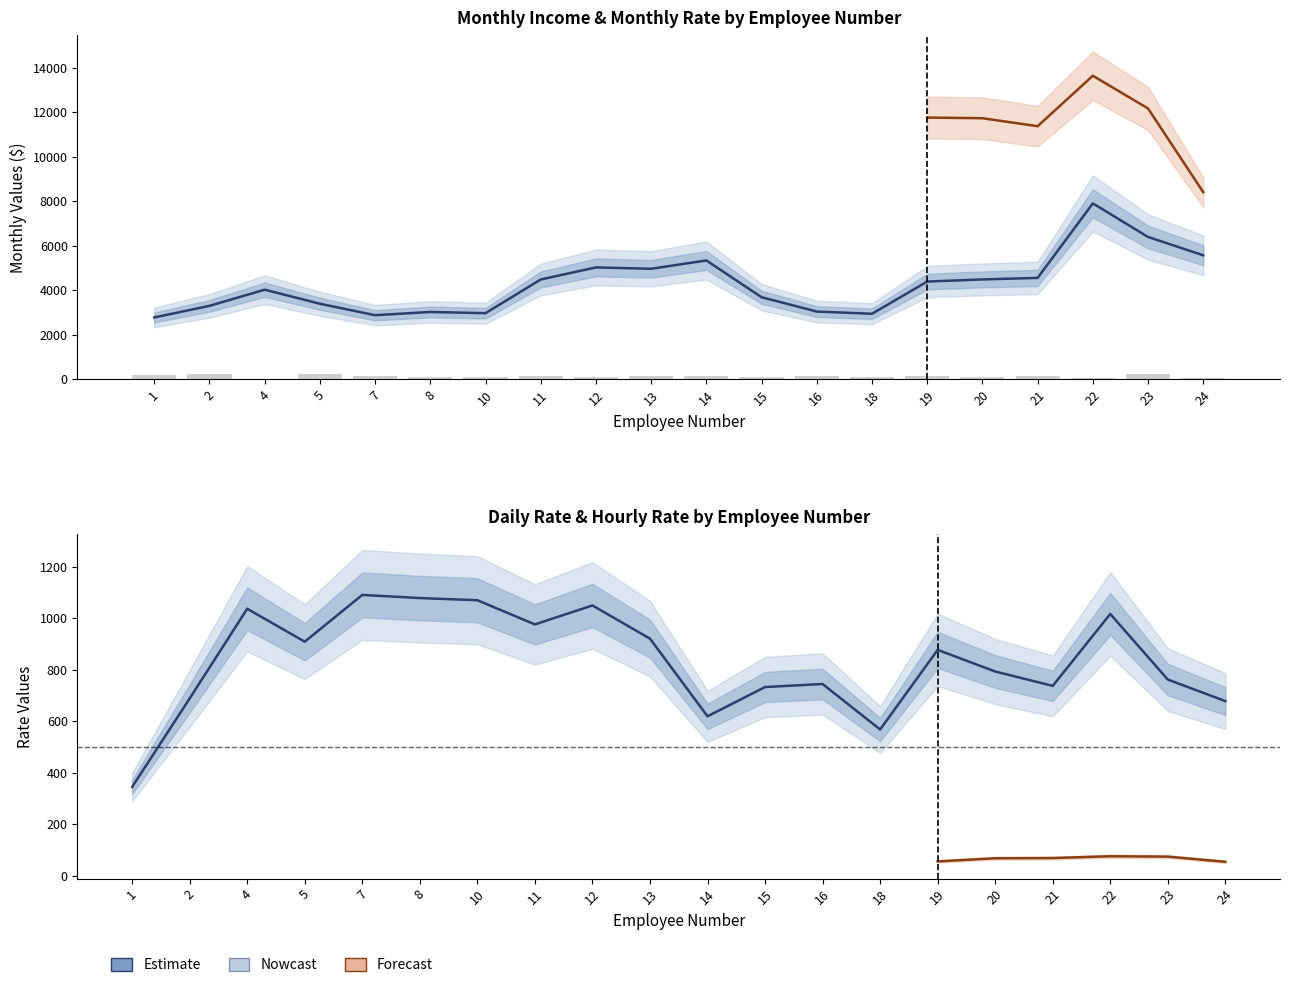

Which series has the widest spread of values?

Monthly Rate